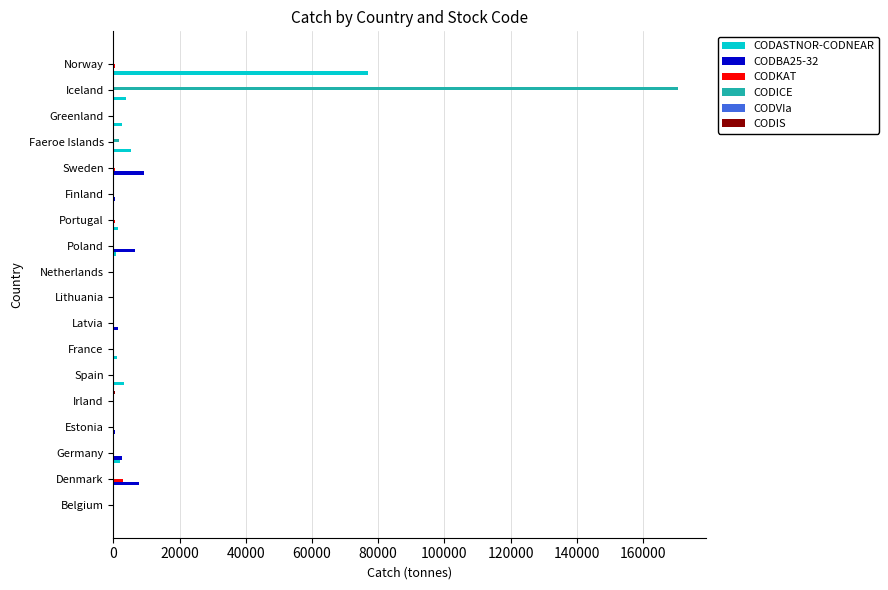

At which category is the sum across all series the highest?

Iceland